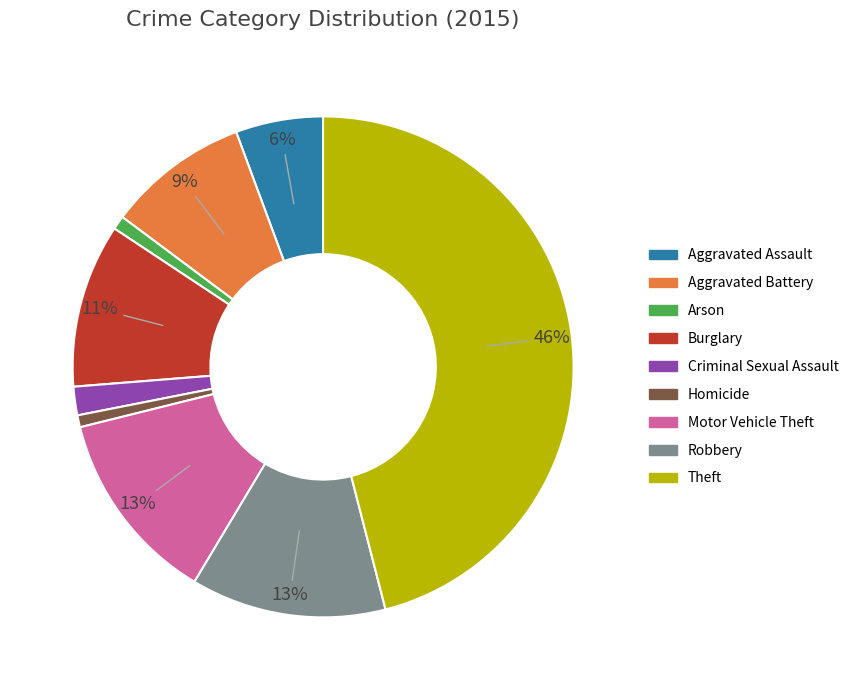

To the nearest percent, what is the difference between the Aggravated Assault and Burglary slice percentages?

5%